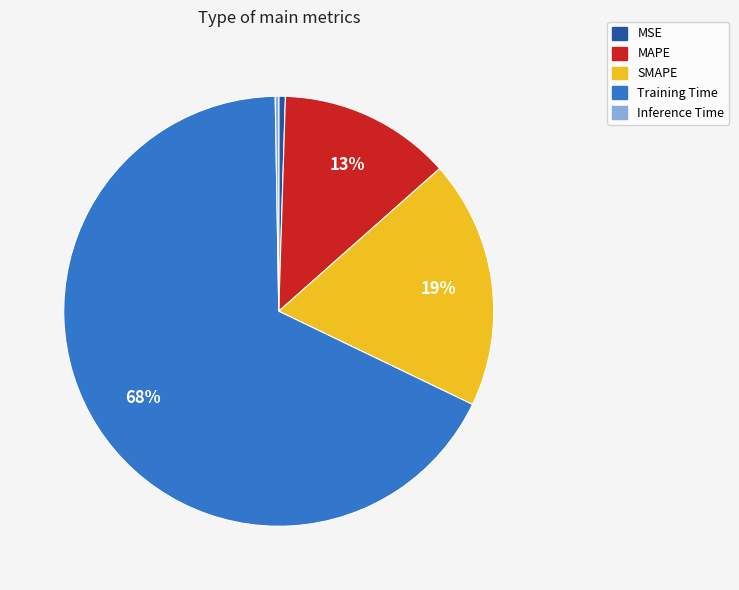

Which slice represents more than half of the pie?

Training Time